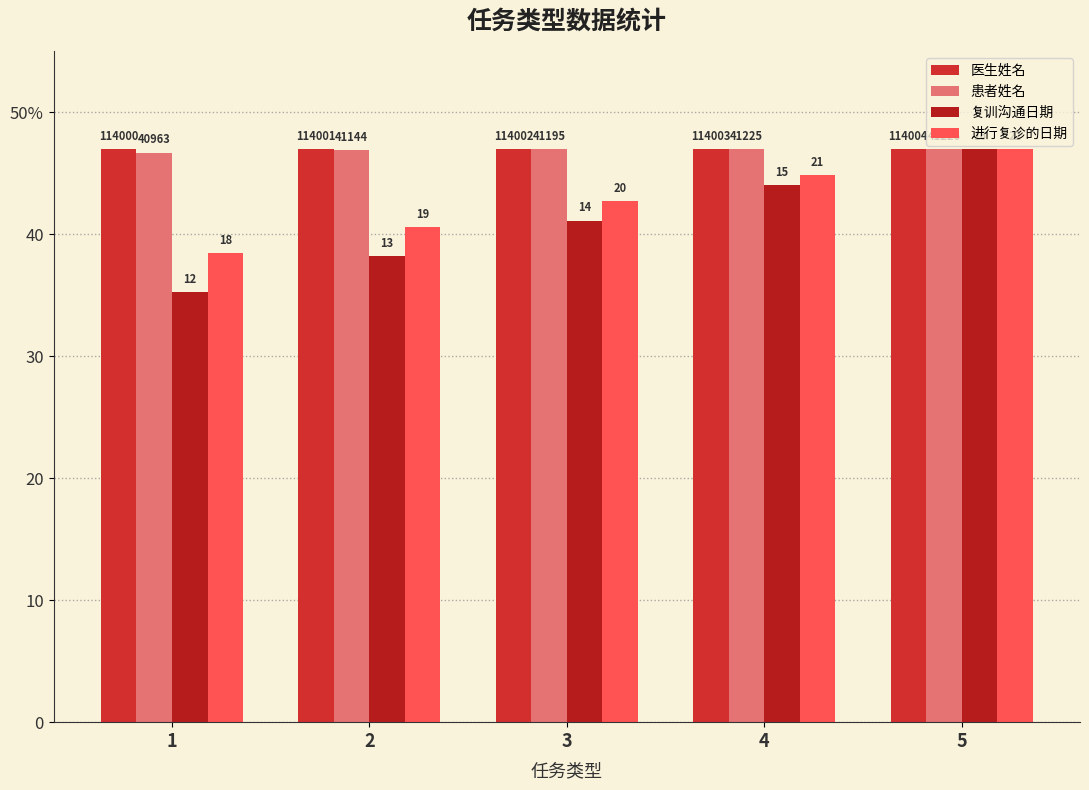

Rank the series at 2 from highest to lowest value.

医生姓名, 患者姓名, 进行复诊的日期, 复训沟通日期